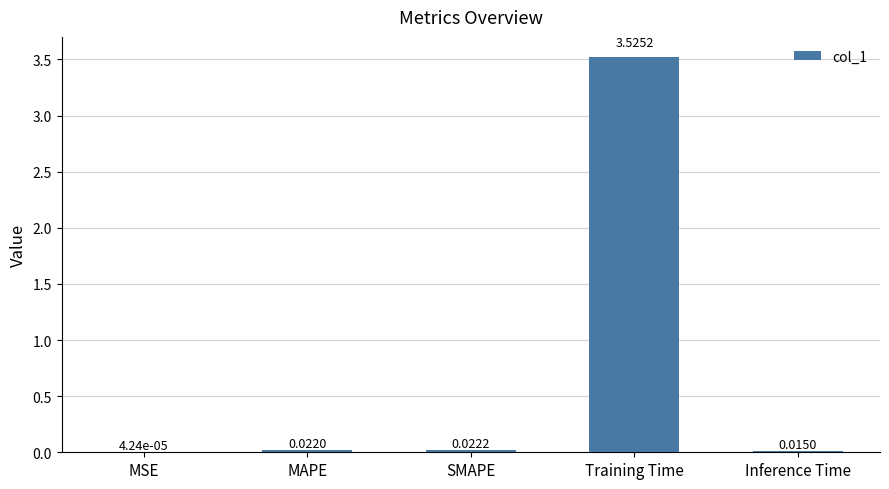

At which label is the value closest to 1?

SMAPE